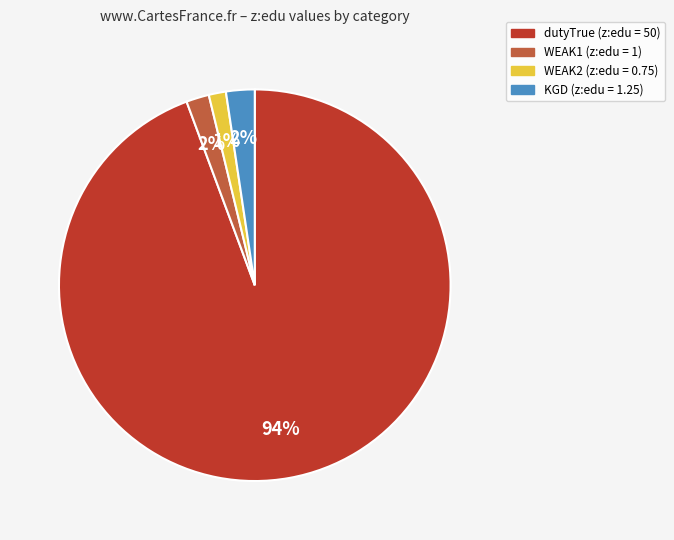

Is there any slice that represents more than half of the pie?

Yes